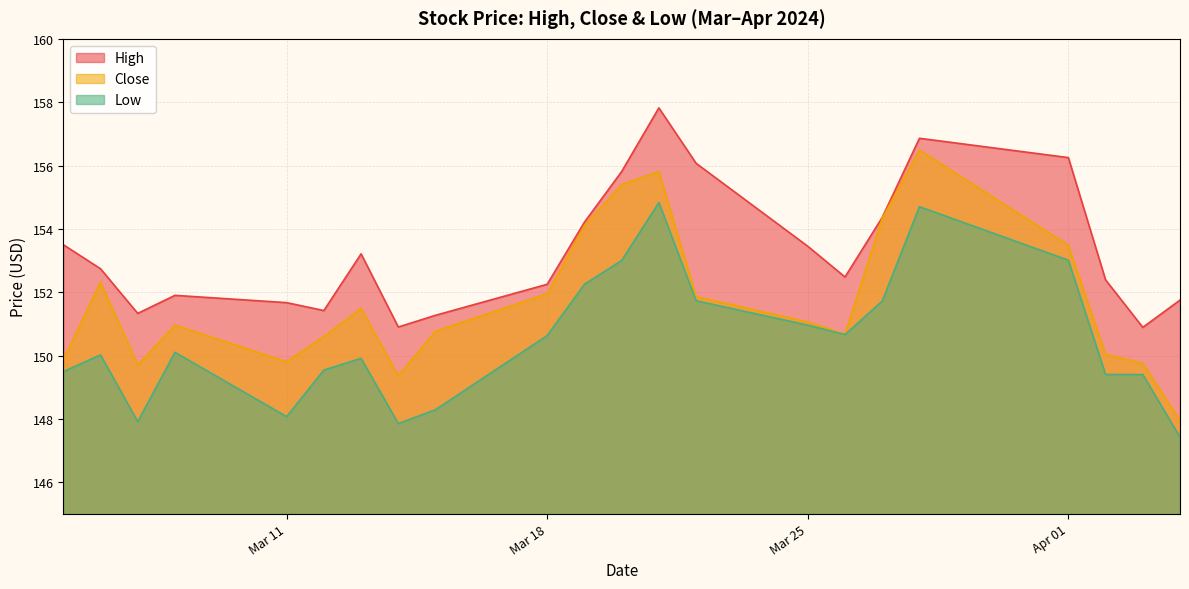

Which series has the largest total across all categories?

High